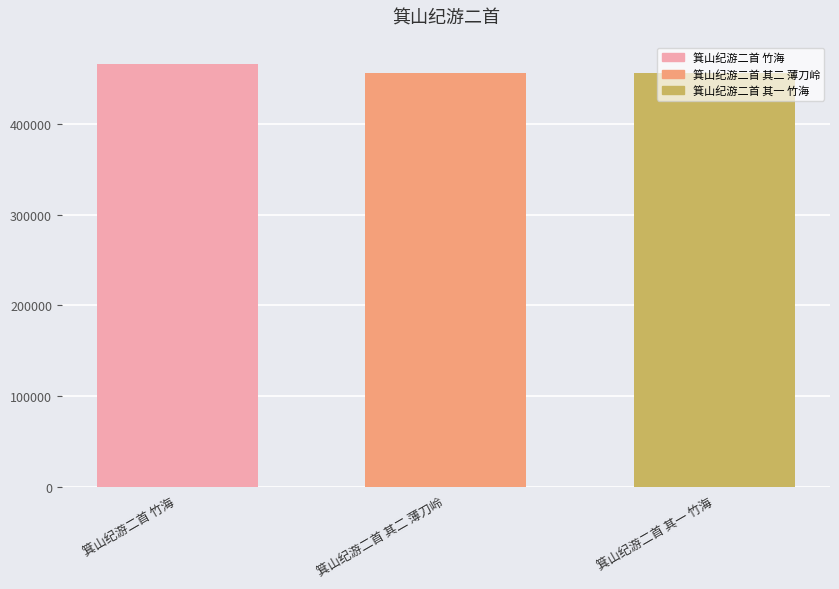

What is the average value?

459325